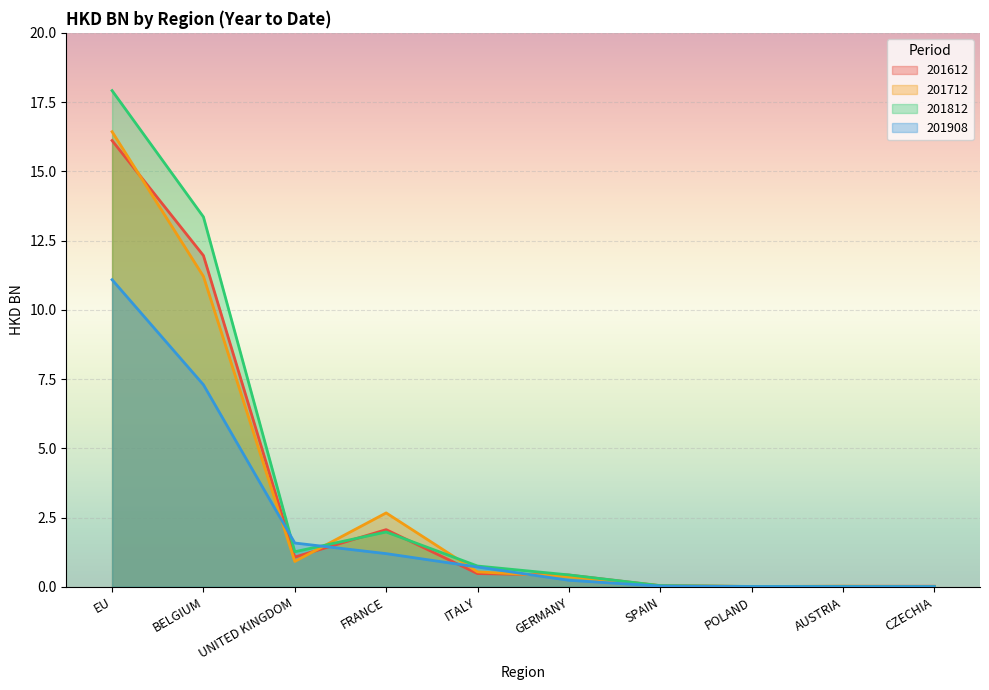

True or false: 201812 has more than 0 points higher than both neighbors.

True